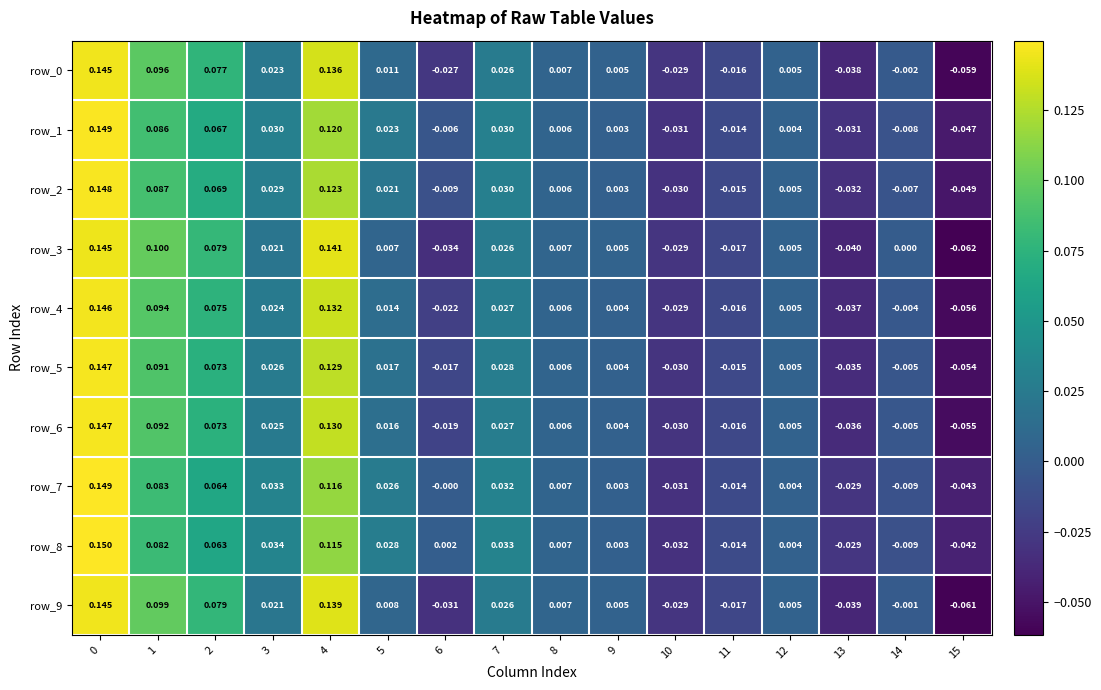

Which label corresponds to the smallest value in the chart?

15